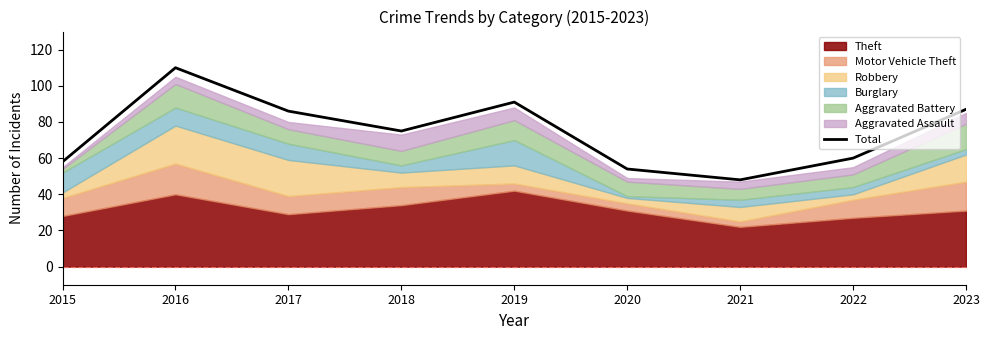

Where is the first local minimum?

2018